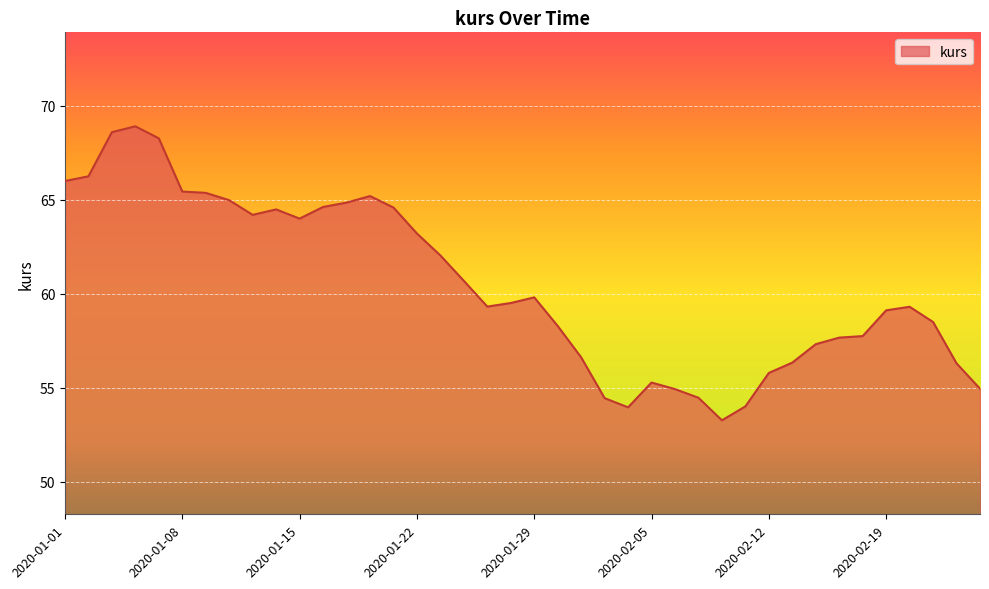

What is the difference between the maximum and minimum values?

15.6